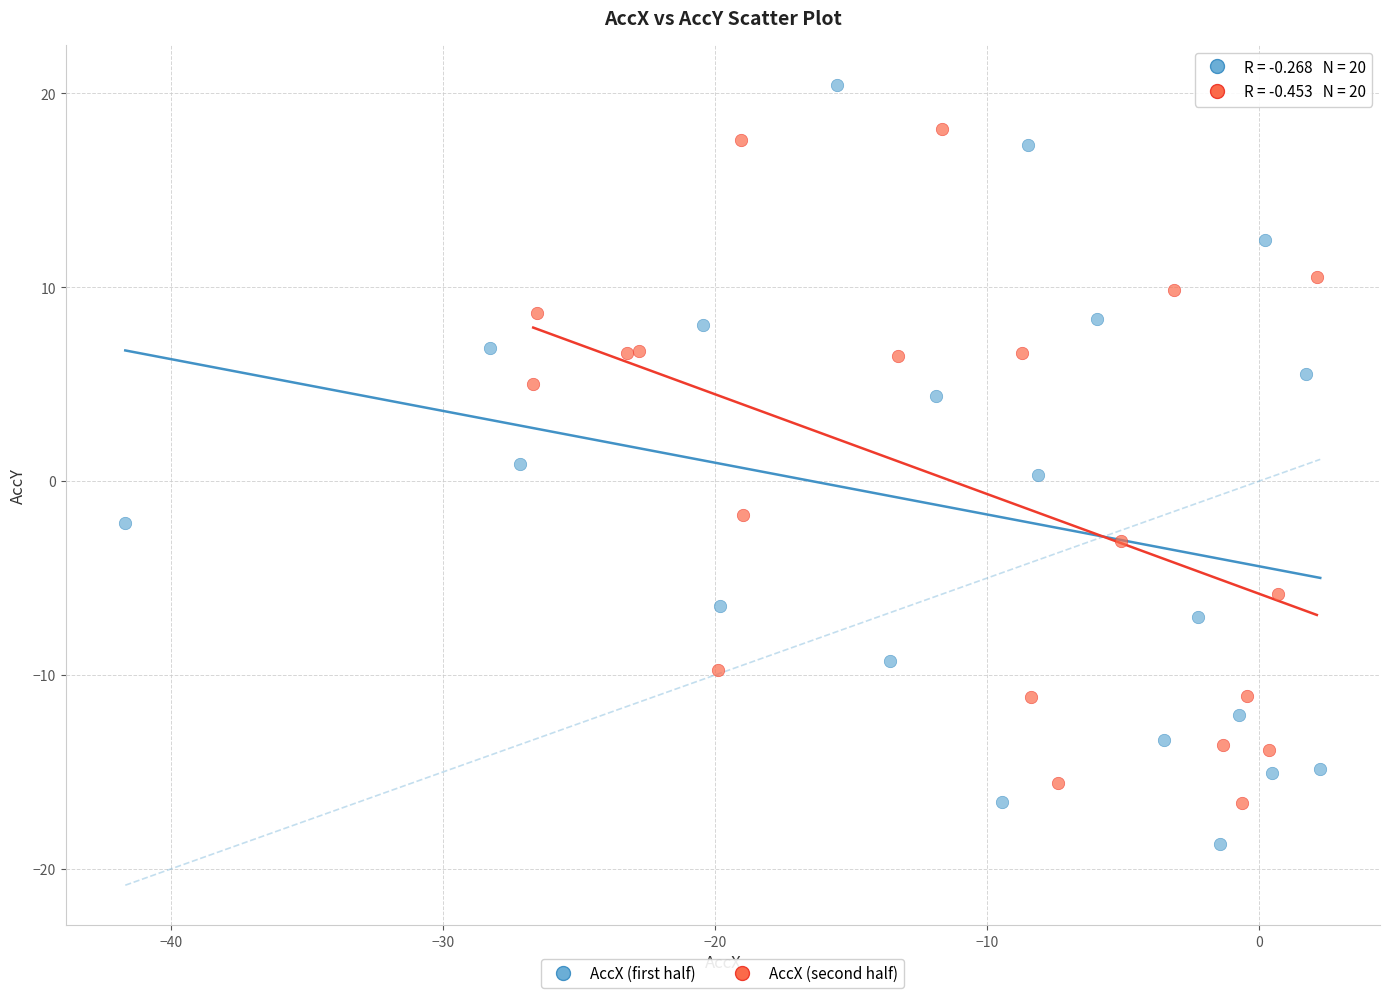

Which series has the largest Y range (max minus min)?

AccX (first half)